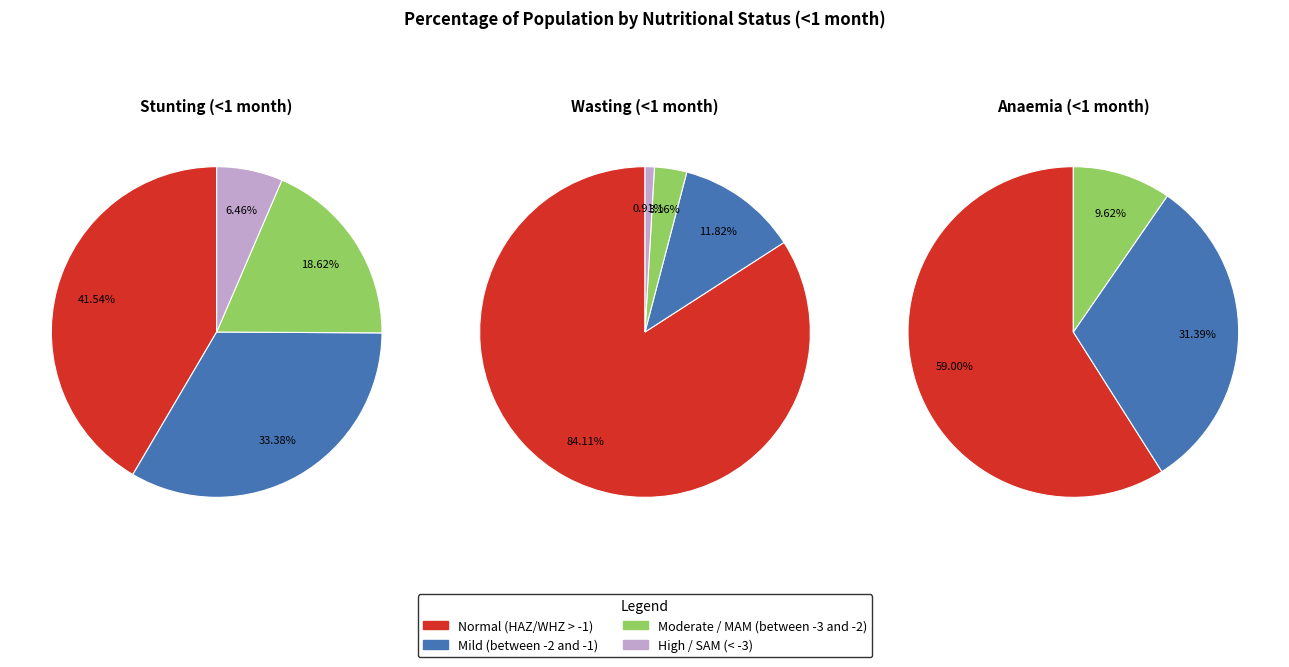

Combined, what portion of the pie is Normal (HAZ-score > -1) and High (HAZ-score < -3)?

48.0%